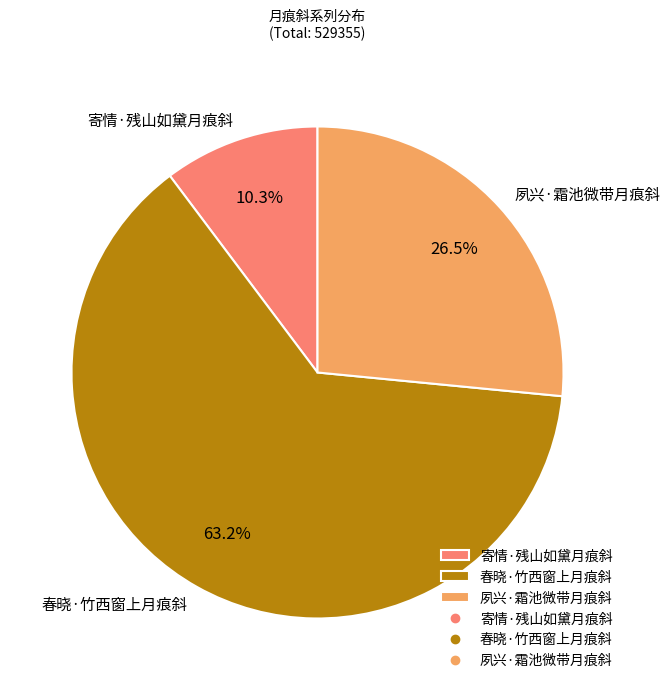

What is the total percentage of 夙兴·霜池微带月痕斜 and 春晓·竹西窗上月痕斜?

89.7%